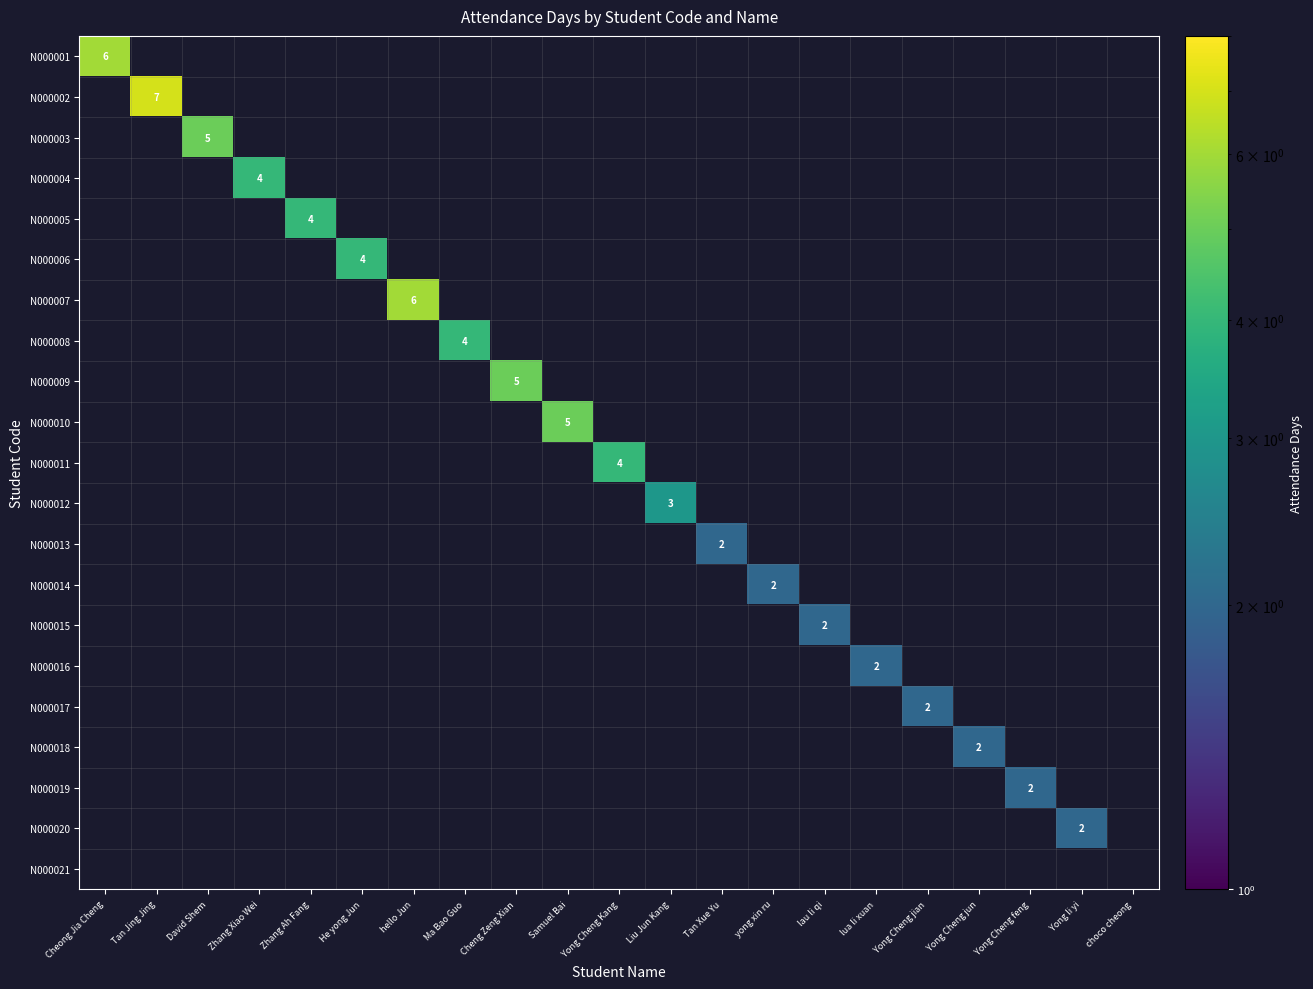

Which category has the highest value in the N000004 series?

Zhang Xiao Wei